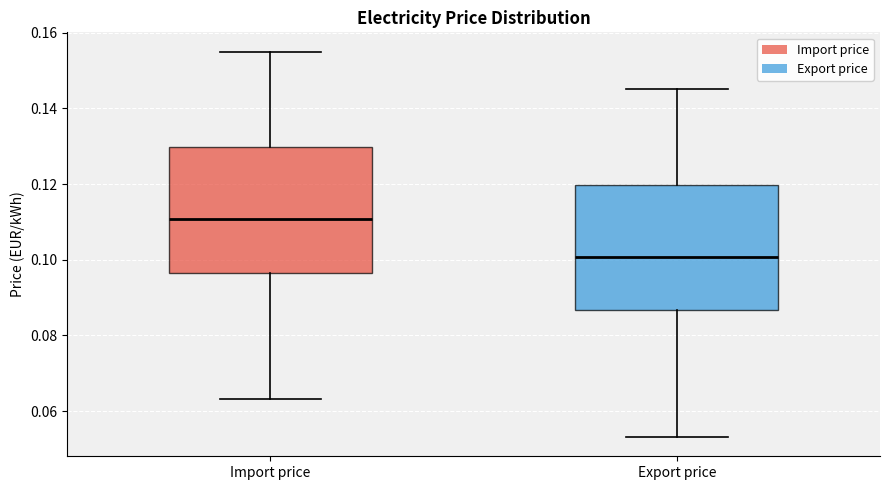

Where is the upper edge of the box for Export price on the y-axis? The values are not printed on the chart, so give them approximately, as read against the axis.

0.120